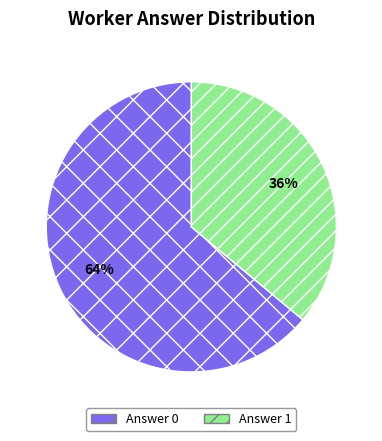

True or false: Answer 0 accounts for 64% of the total.

True